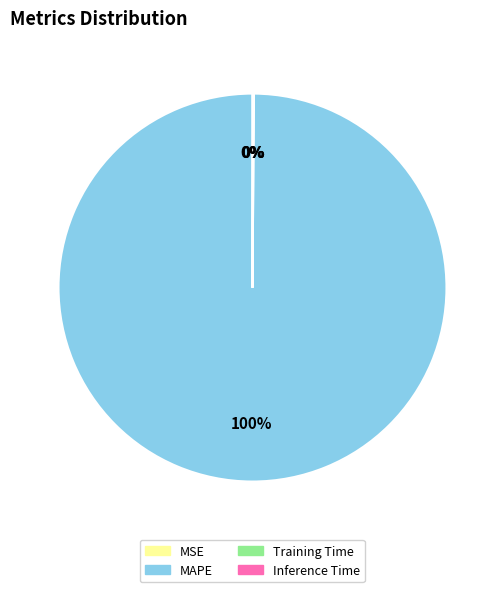

To the nearest percent, what is the difference between the largest and smallest slice percentages?

100%